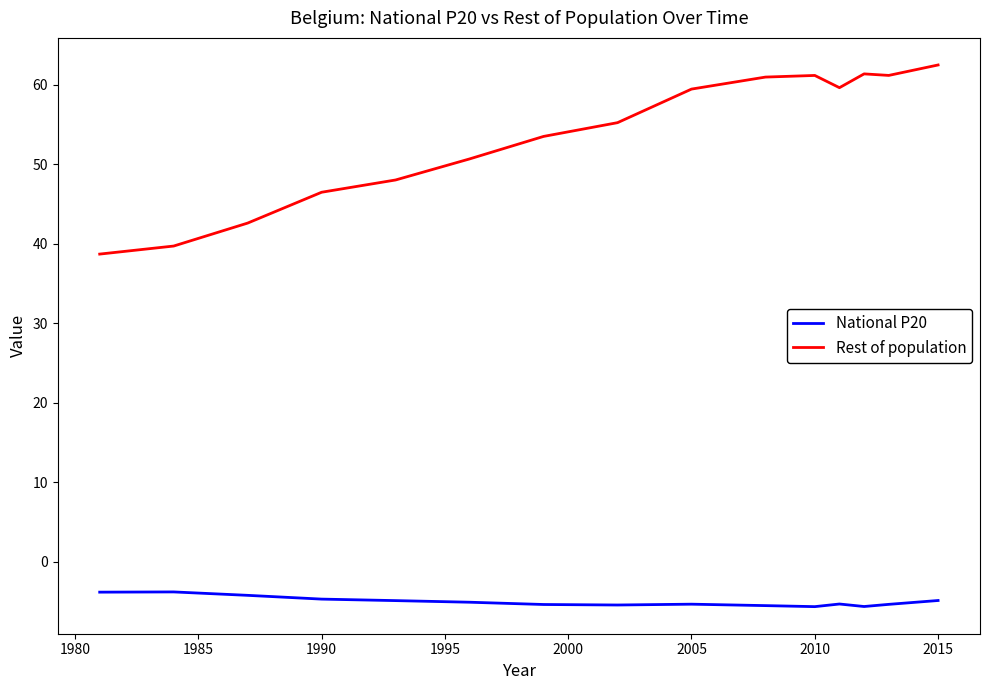

What is the difference between the maximum and minimum values in the National P20 series?

1.9